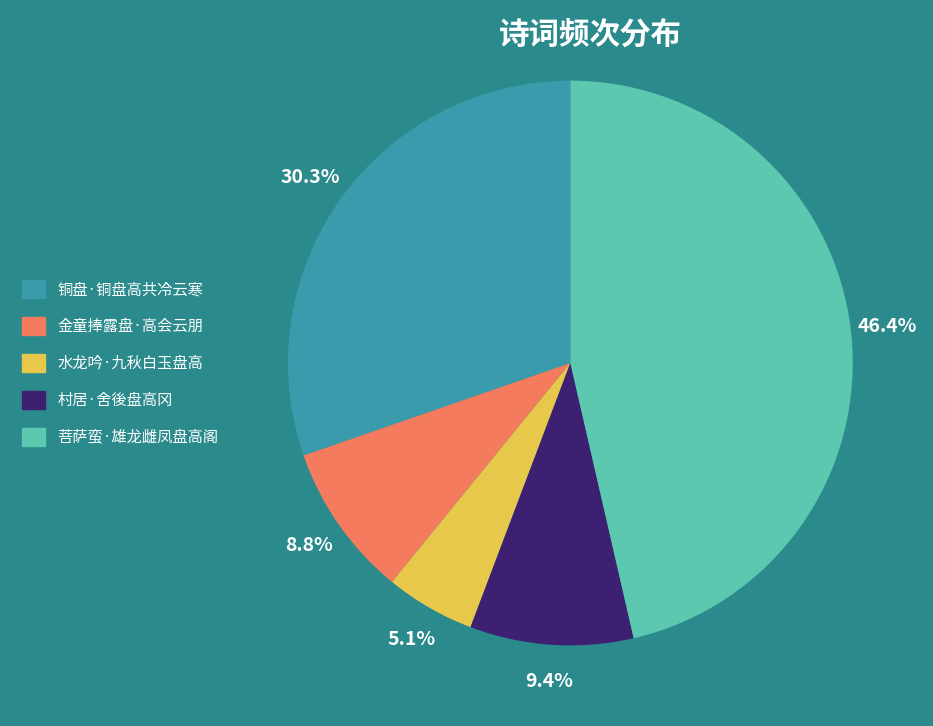

Is it true that 水龙吟·九秋白玉盘高 is 5% of the pie?

True